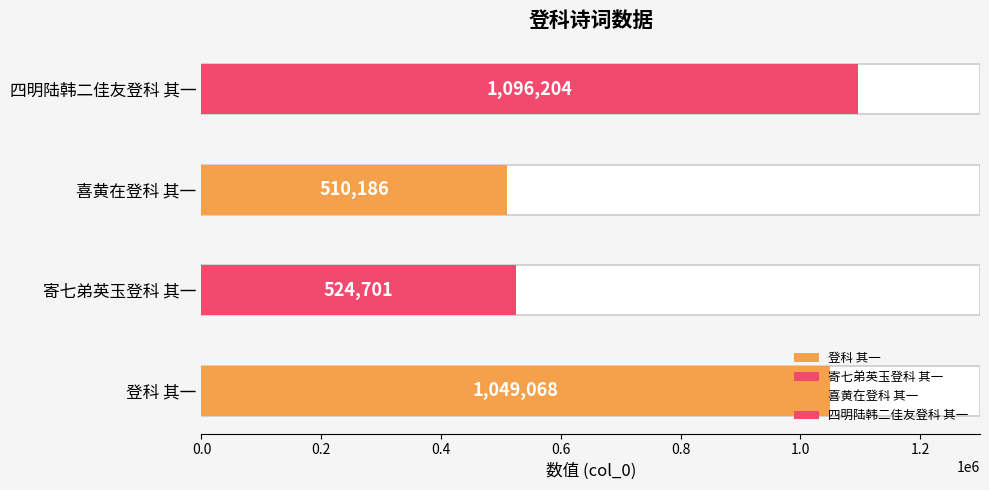

Which category has the lowest value across all series?

喜黄在登科 其一